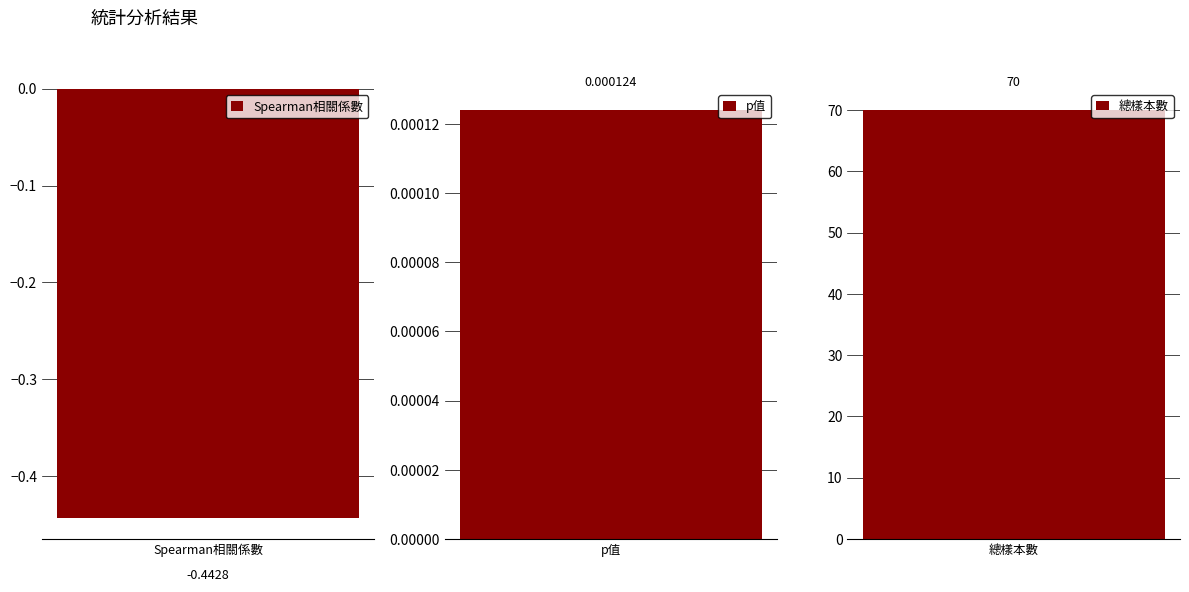

Are the bars grouped side by side (vs. stacked)?

No